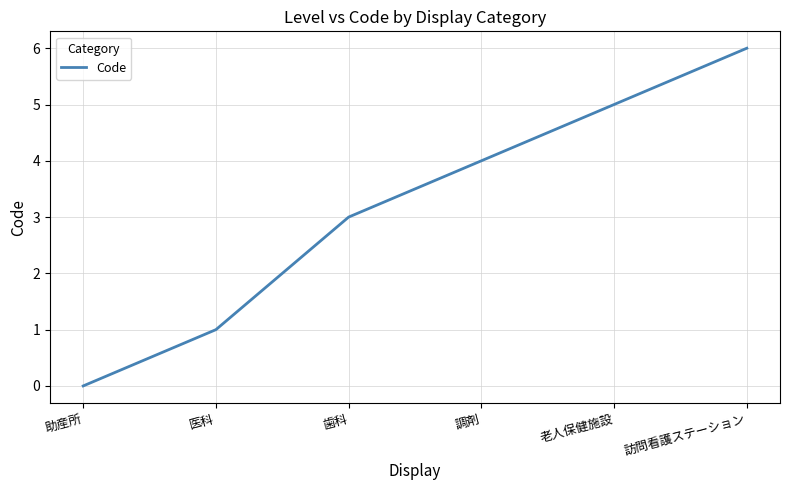

True or false: the data shows 3 at 歯科.

True